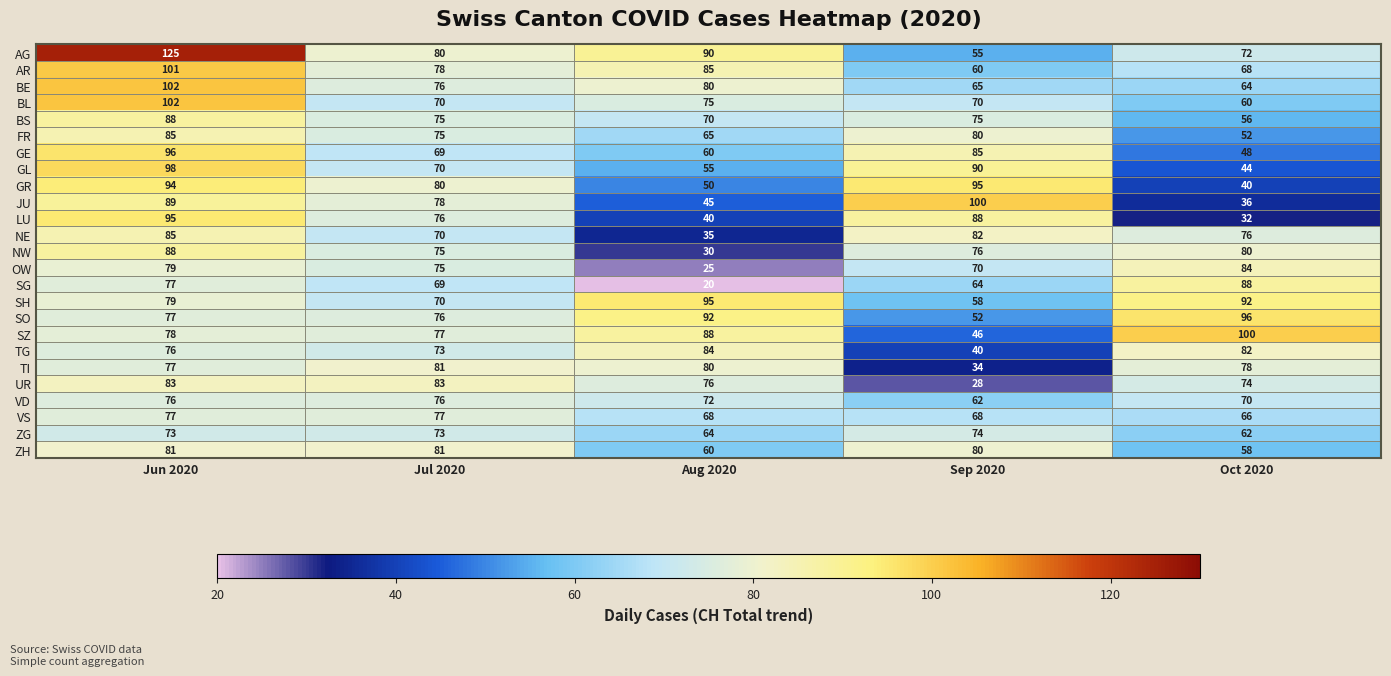

What is the greatest value displayed?

125